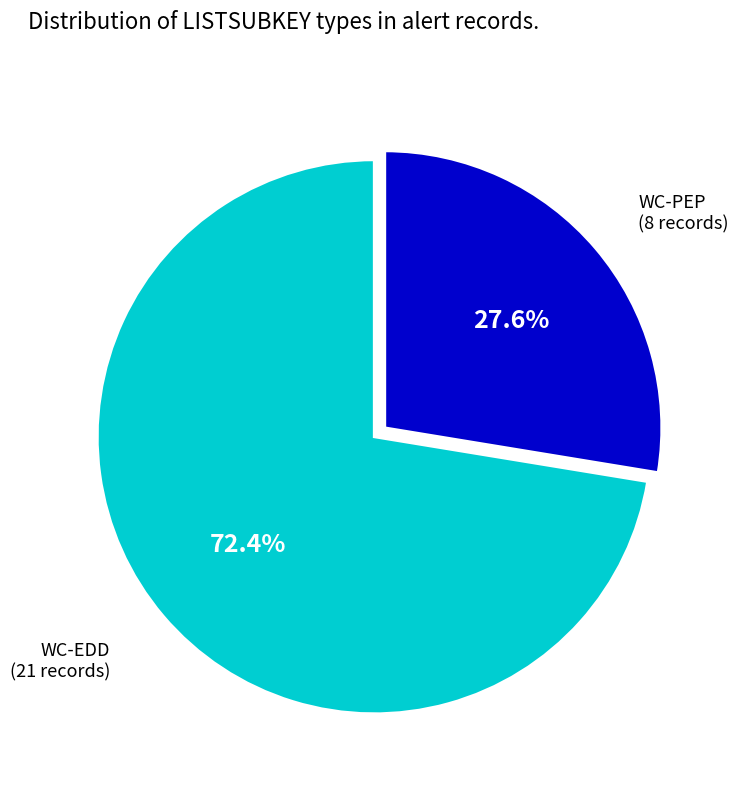

What is the total percentage of WC-EDD and WC-PEP?

100.0%